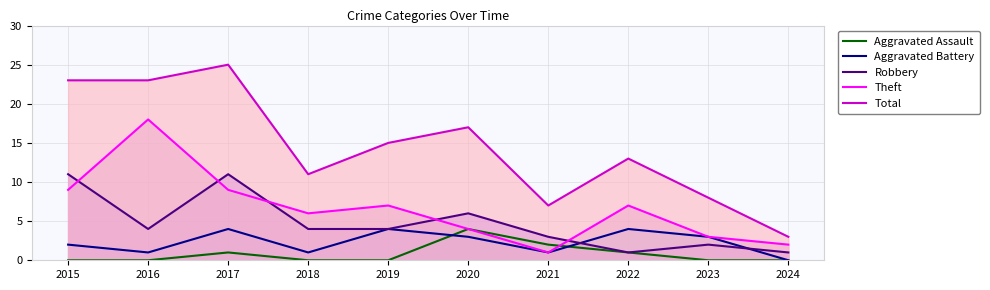

How many lines are shown in the chart?

5